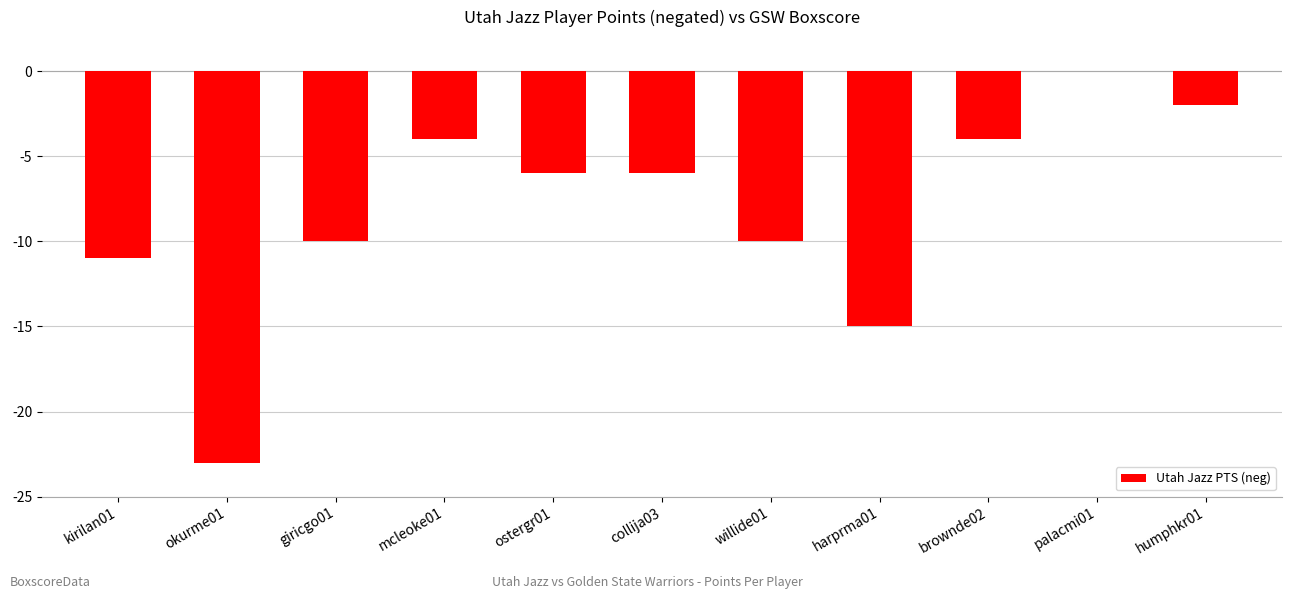

How many distinct data groups are displayed?

1